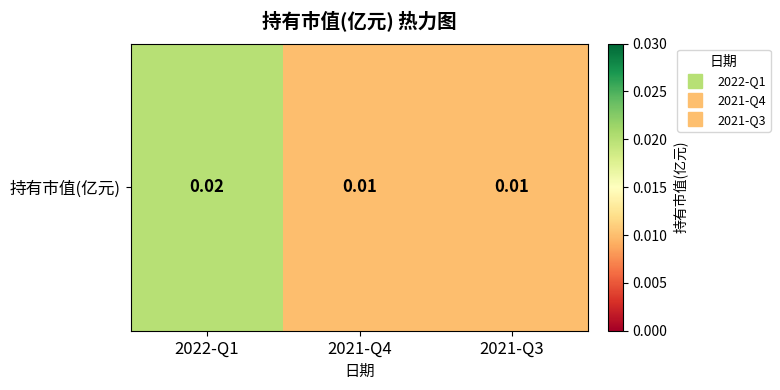

Rank the categories by value from highest to lowest.

2022-Q1, 2021-Q4, 2021-Q3